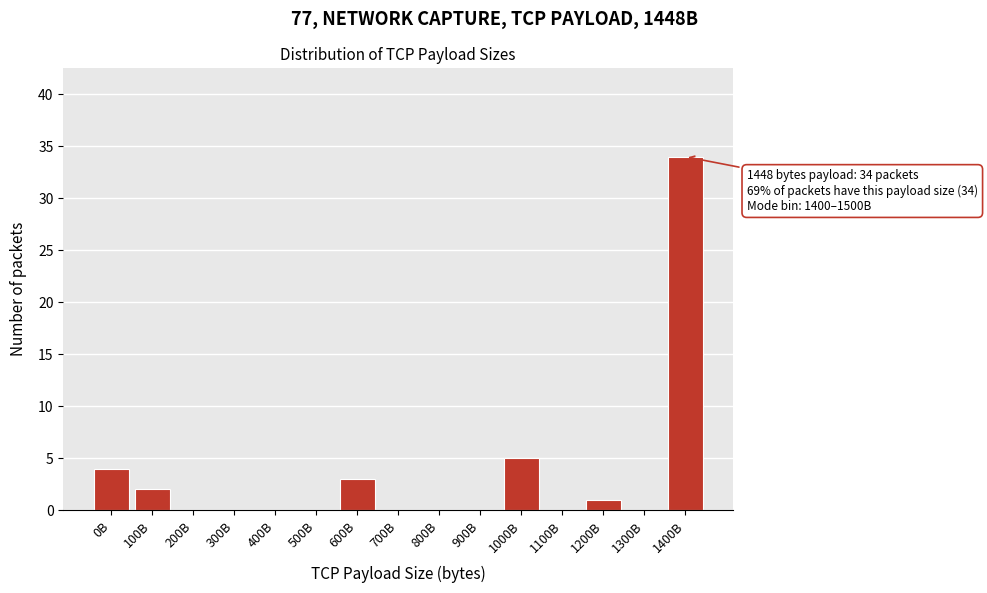

Reading left to right, extract all data points from this chart.

0B=4	100B=2	200B=0	300B=0	400B=0	500B=0	600B=3	700B=0	800B=0	900B=0	1000B=5	1100B=0	1200B=1	1300B=0	1400B=34